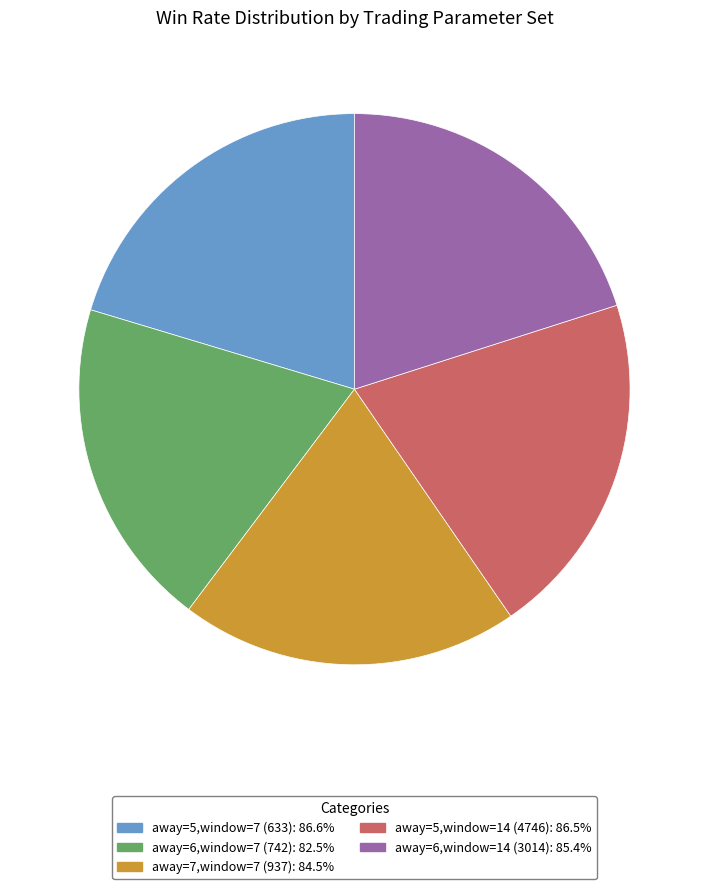

Does any single category account for the majority?

No